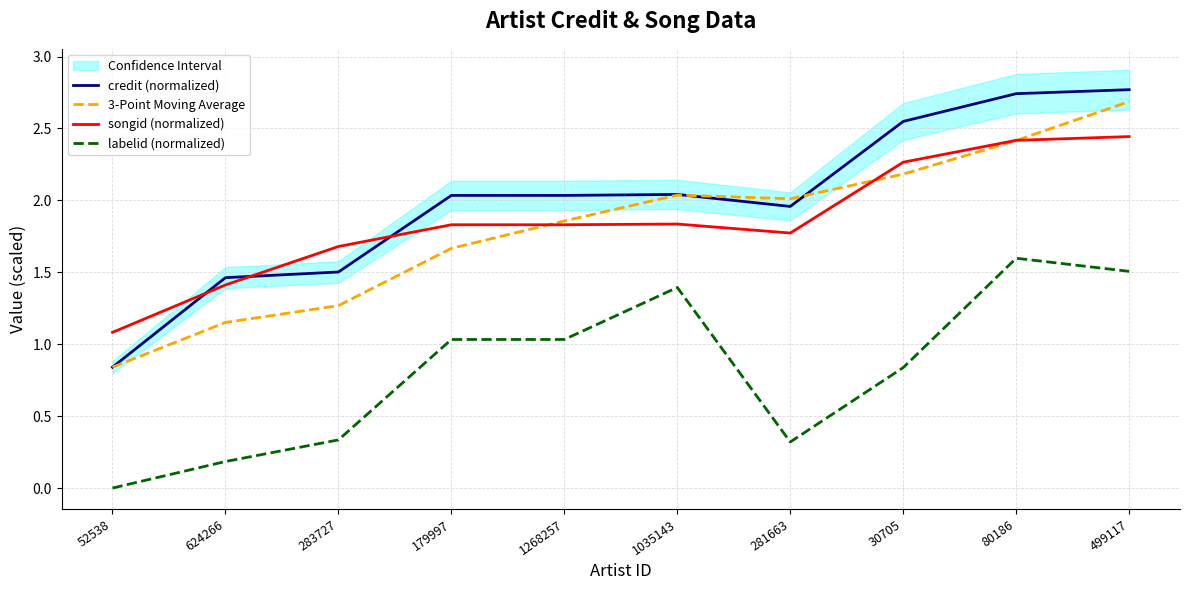

Which series has the largest range (max minus min)?

credit (normalized)